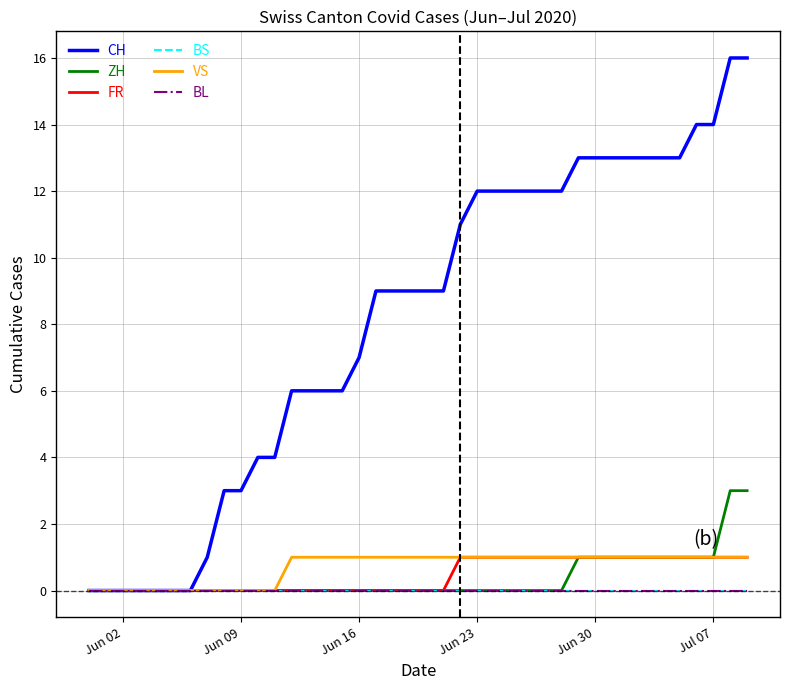

List the series in order of their peak value, highest first.

CH, ZH, FR, VS, BS, BL